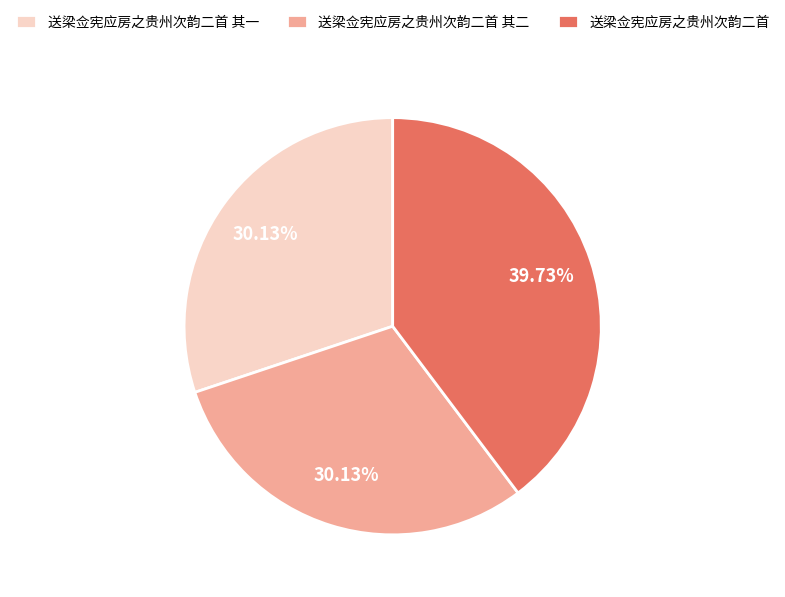

What percentage do 送梁佥宪应房之贵州次韵二首 其一 and 送梁佥宪应房之贵州次韵二首 其二 together represent?

60.3%